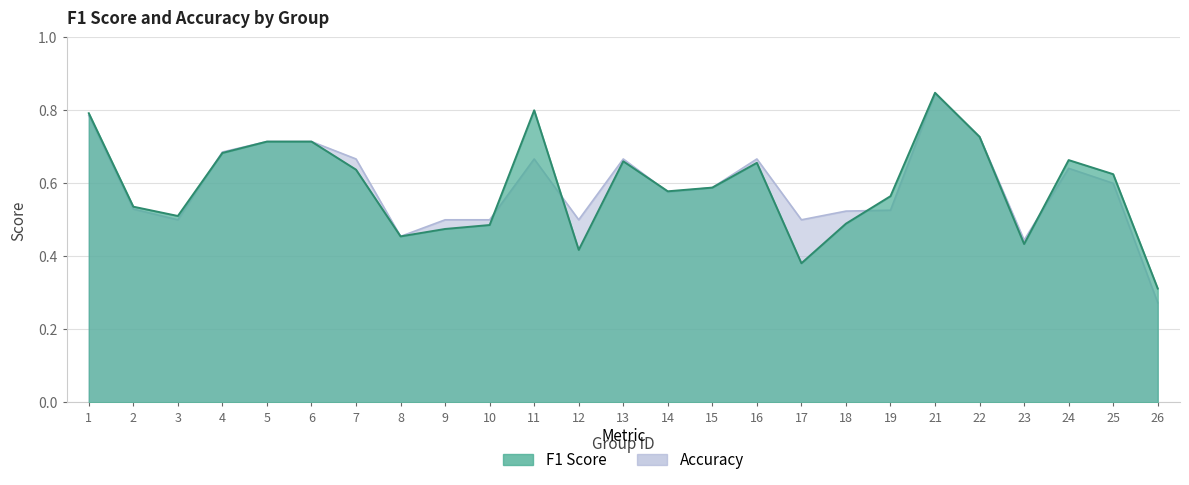

Reading left to right, list all the values displayed in this chart.

f1: 1=0.8	2=0.5	3=0.5	4=0.7	5=0.7	6=0.7	7=0.6	8=0.5	9=0.5	10=0.5	11=0.8	12=0.4	13=0.7	14=0.6	15=0.6	16=0.7	17=0.4	18=0.5	19=0.6	21=0.8	22=0.7	23=0.4	24=0.7	25=0.6	26=0.3
accuracy: 1=0.8	2=0.5	3=0.5	4=0.7	5=0.7	6=0.7	7=0.7	8=0.5	9=0.5	10=0.5	11=0.7	12=0.5	13=0.7	14=0.6	15=0.6	16=0.7	17=0.5	18=0.5	19=0.5	21=0.8	22=0.7	23=0.4	24=0.6	25=0.6	26=0.3